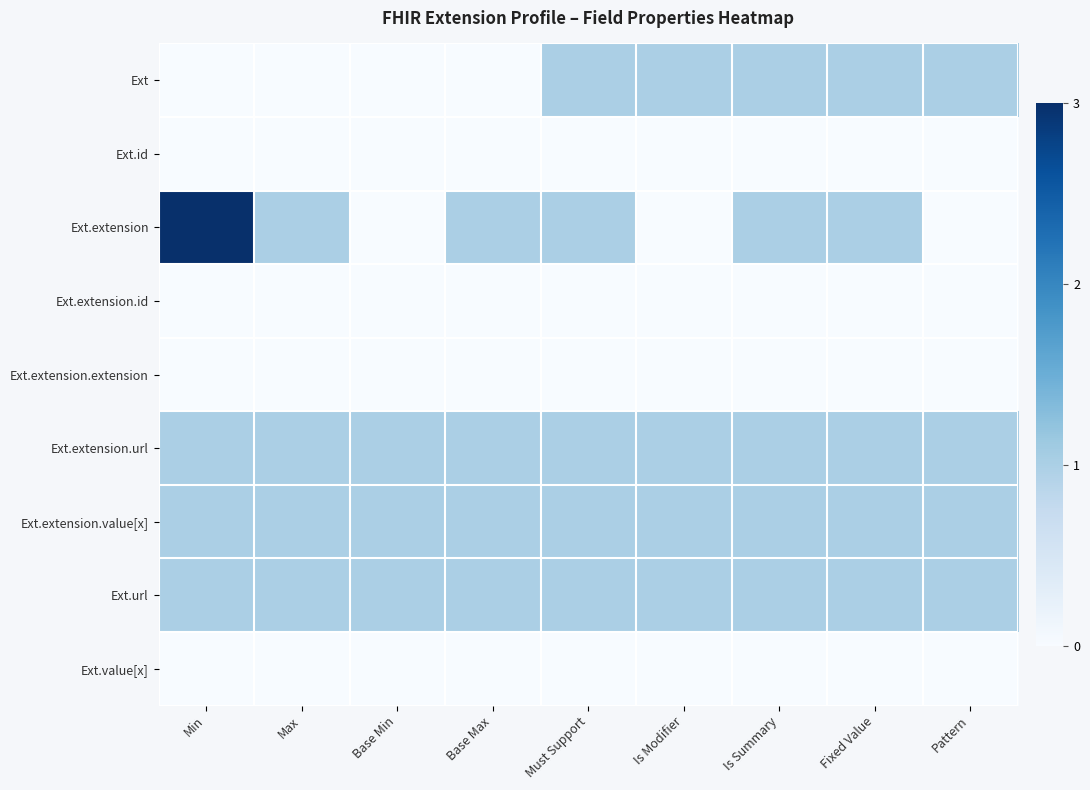

Rank the series at Is Modifier from highest to lowest value.

Ext, Ext.extension.url, Ext.extension.value[x], Ext.url, Ext.id, Ext.extension, Ext.extension.id, Ext.extension.extension, Ext.value[x]